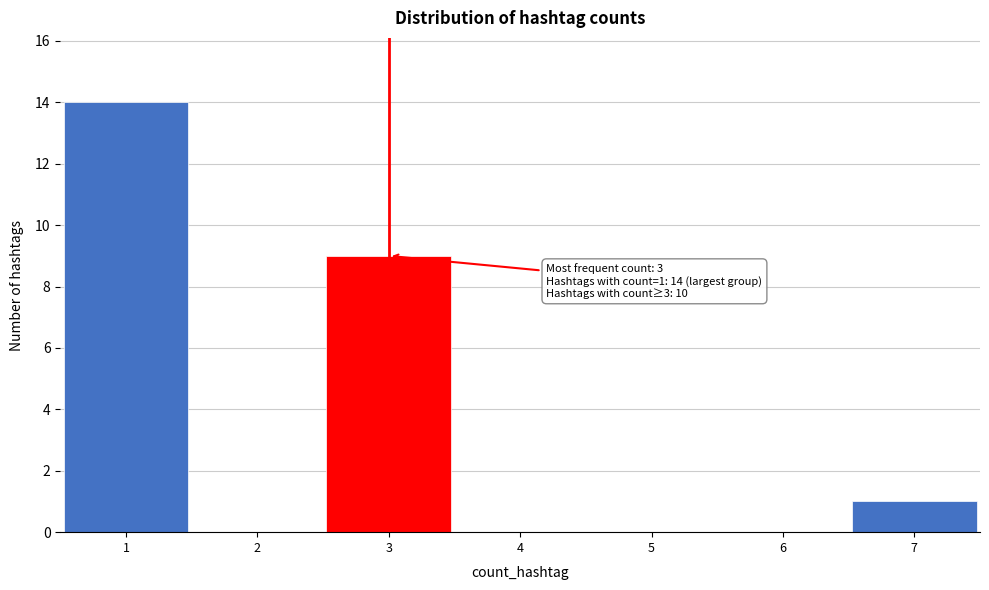

Which range on the x-axis has the tallest bar?

0.5 to 1.5